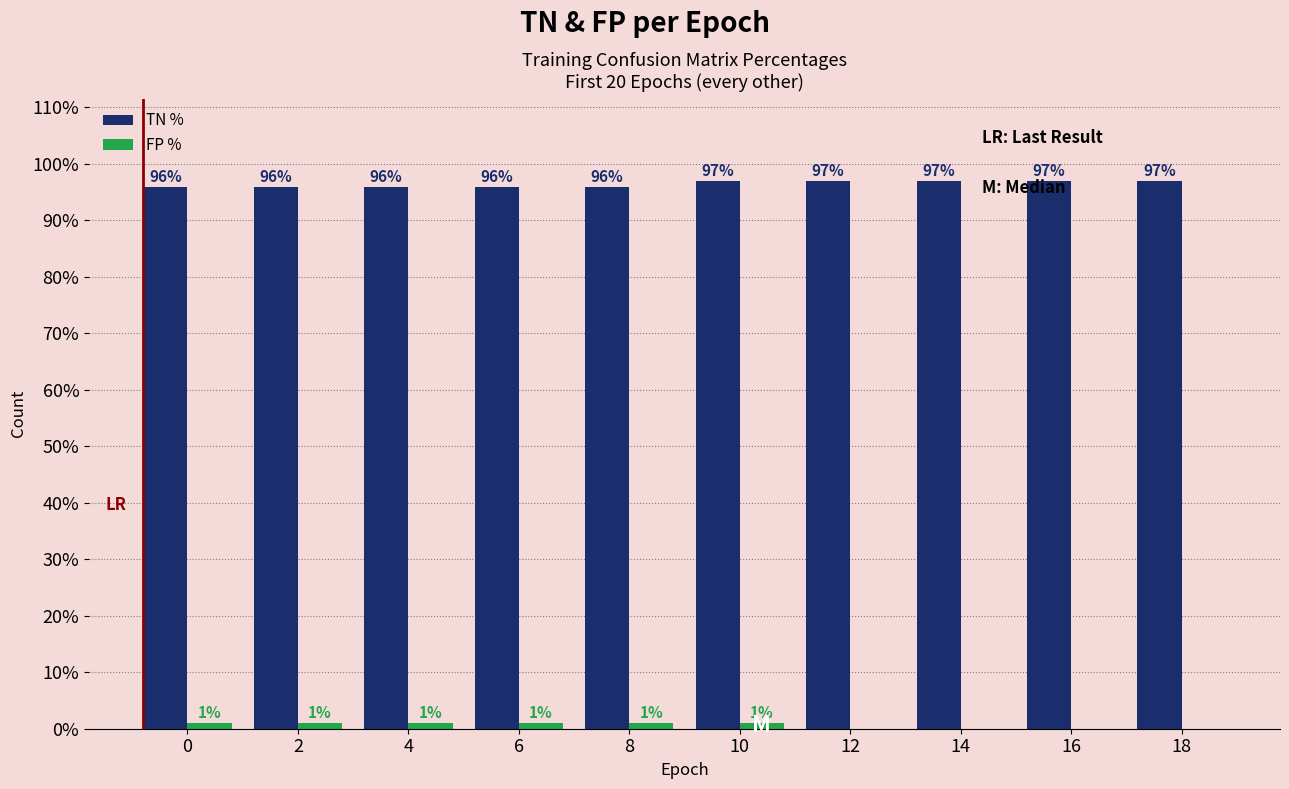

The TN % series shows 133 at 8. True or false?

False